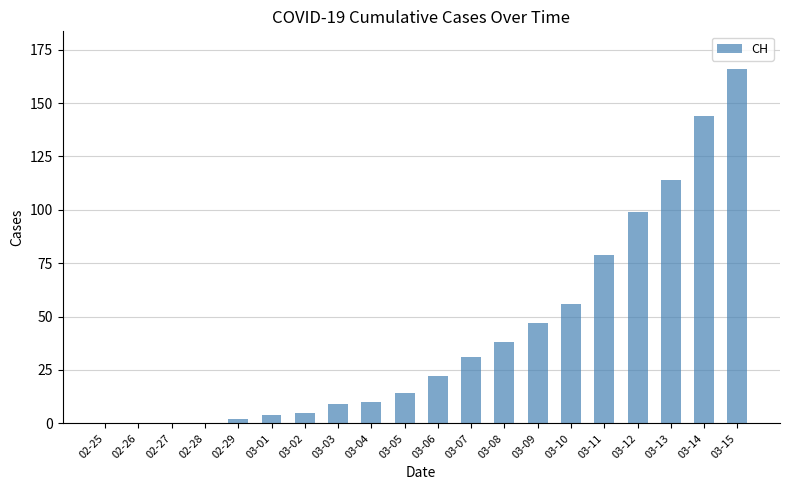

The value at 02-28 is 0. True or false?

True